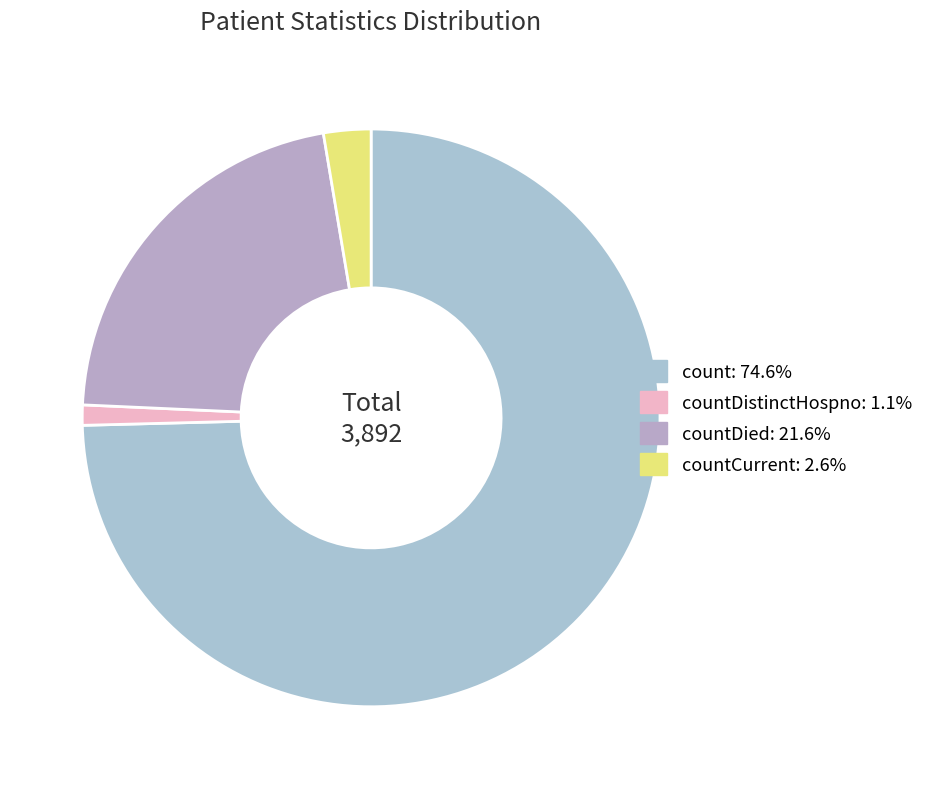

How many slices are in this pie chart?

4